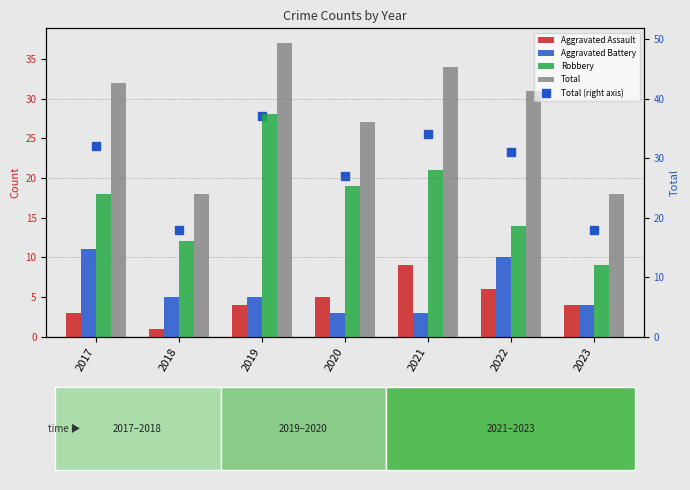

What is the difference between the Aggravated Assault values at 2019 and 2018?

3